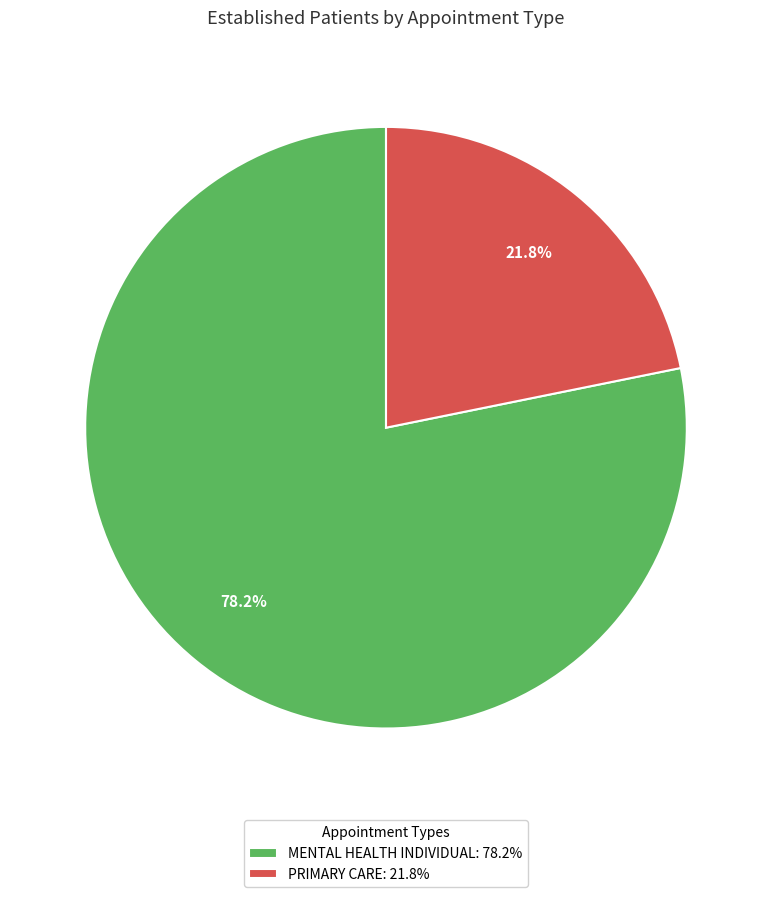

Which slice represents more than half of the pie?

MENTAL HEALTH INDIVIDUAL: 78.2%